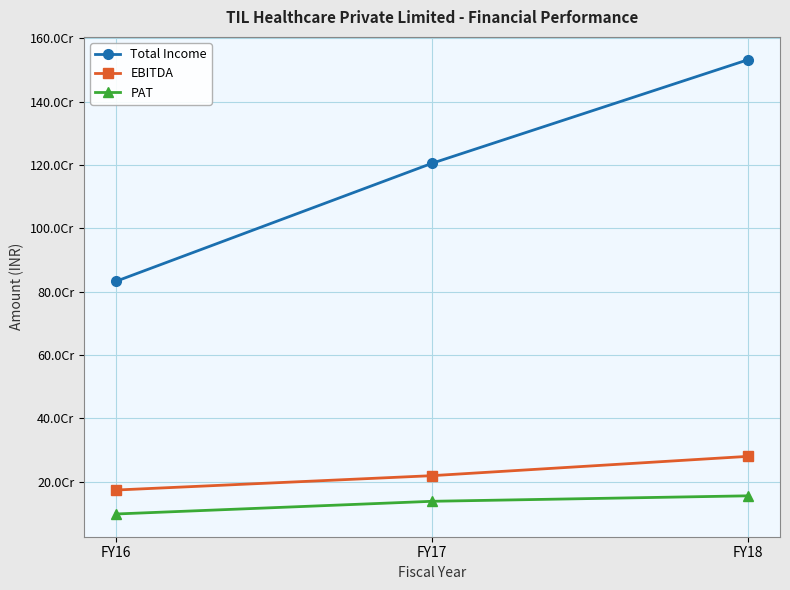

The value of Total Income at FY16 is 1326913602. True or false?

False